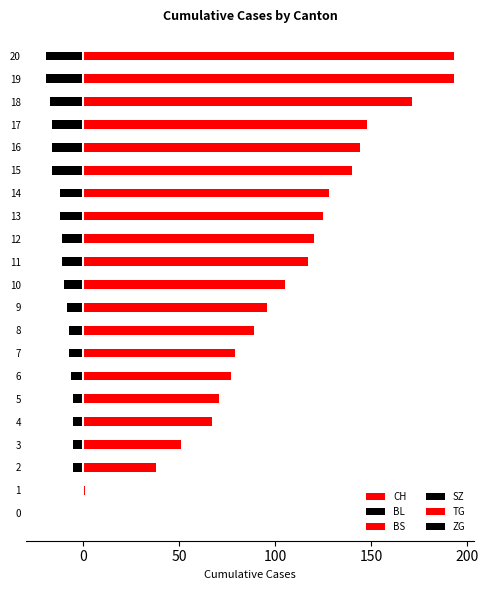

Which has a higher value, 15 or 0?

15